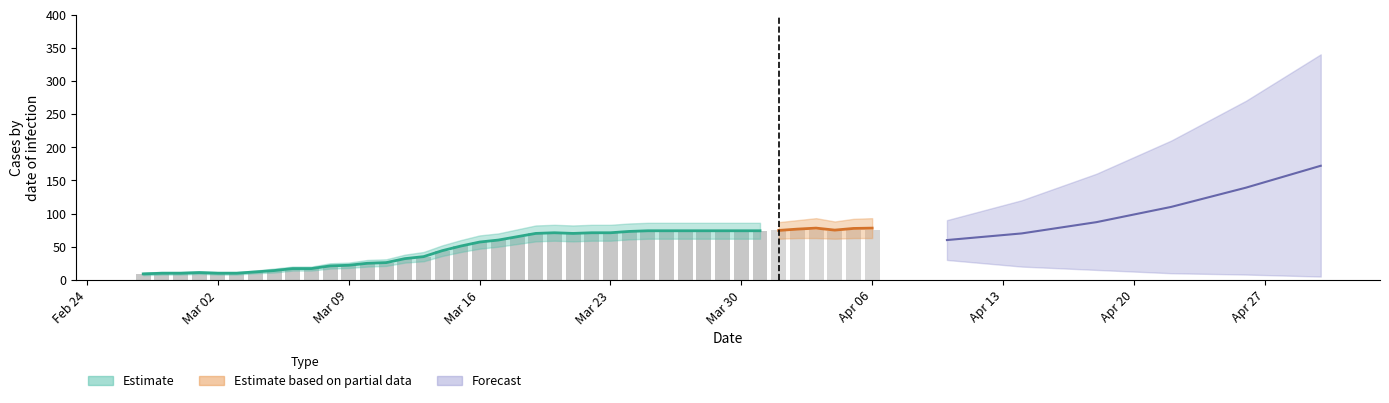

What is the approximate value at Apr 20, to the nearest 5?

15